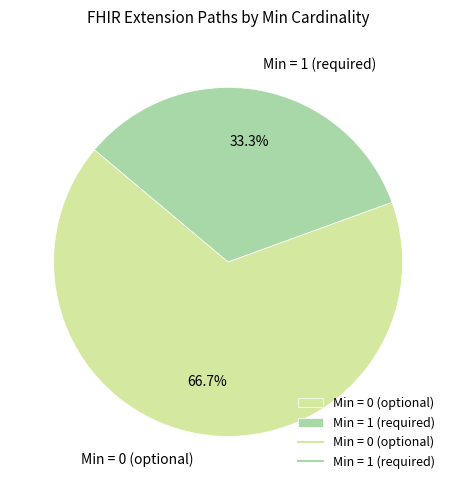

What is the ratio of the value at Min = 1 (required) to the value at Min = 0 (optional)?

0.5